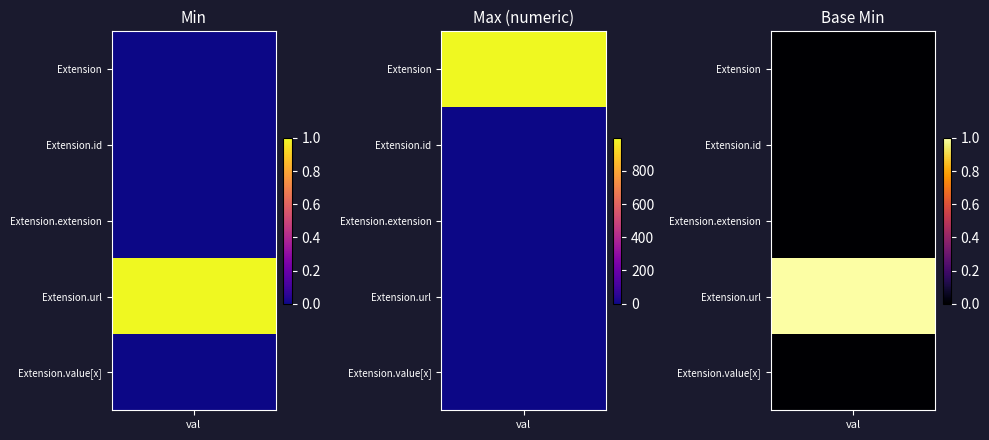

Reading right to left, extract all data points from this chart.

Min: 0	1	0	0	0
Max_num: 1	1	0	1	999
Base Min: 0	1	0	0	0